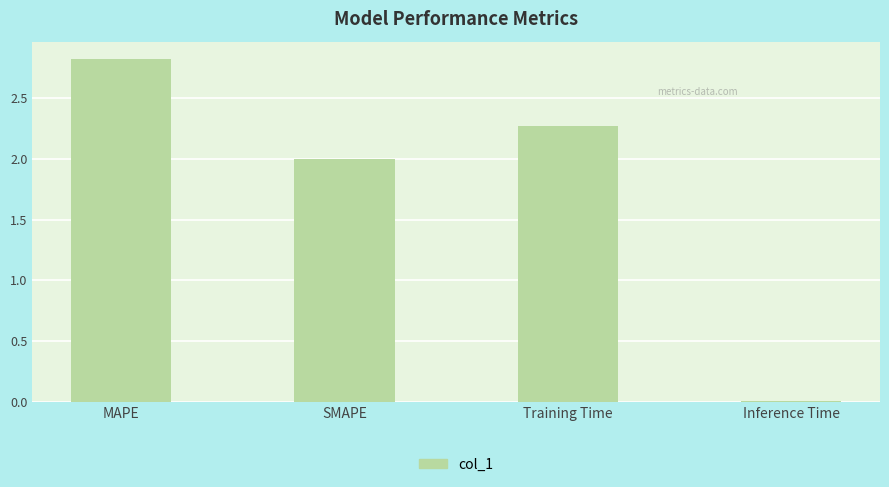

The chart shows a value of 2.3 at Training Time. True or false?

True